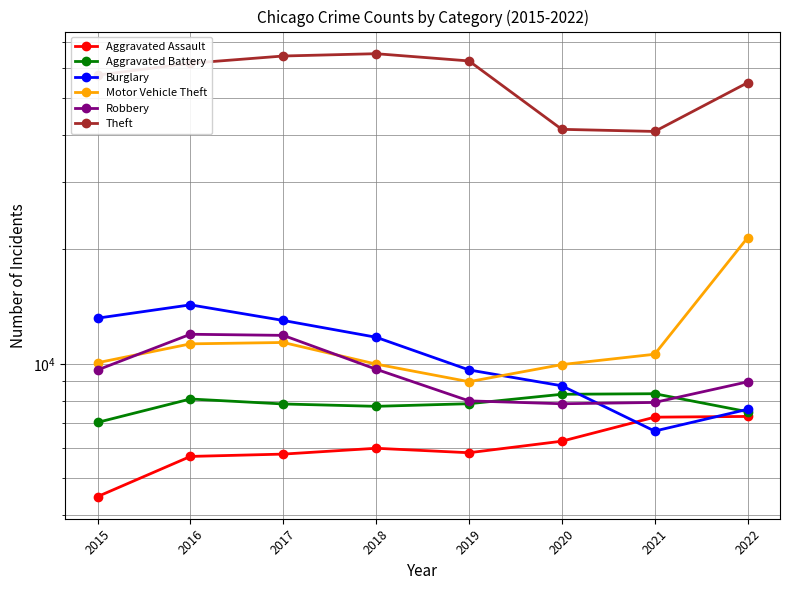

Which category has the highest value across all series?

2018